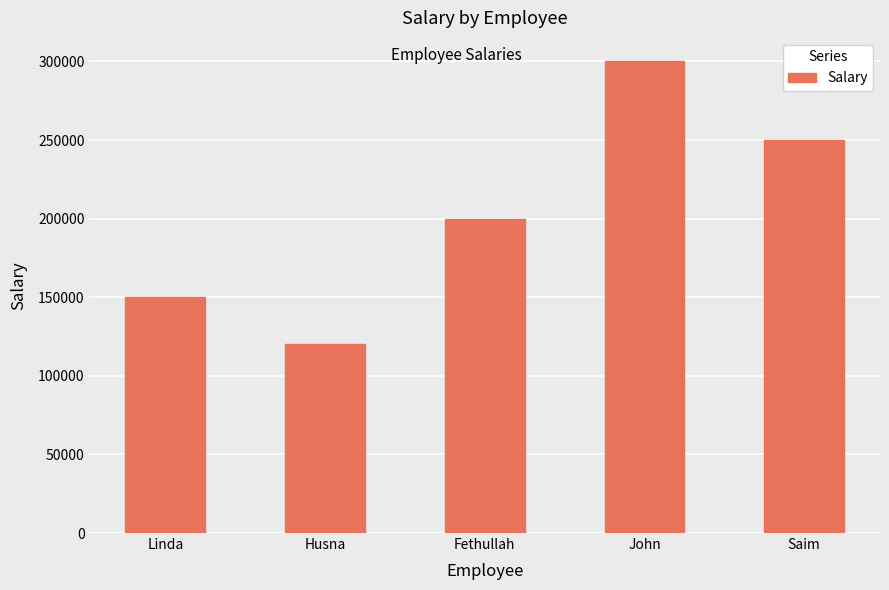

At which category does the chart reach its minimum across all series?

Husna